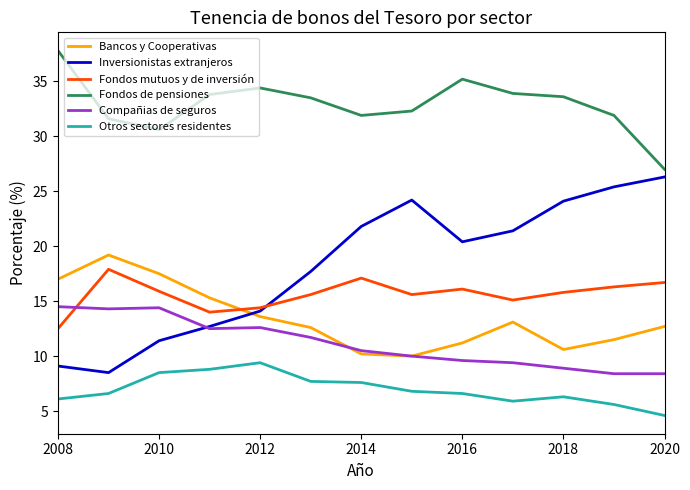

Which series has the widest spread of values?

Inversionistas extranjeros